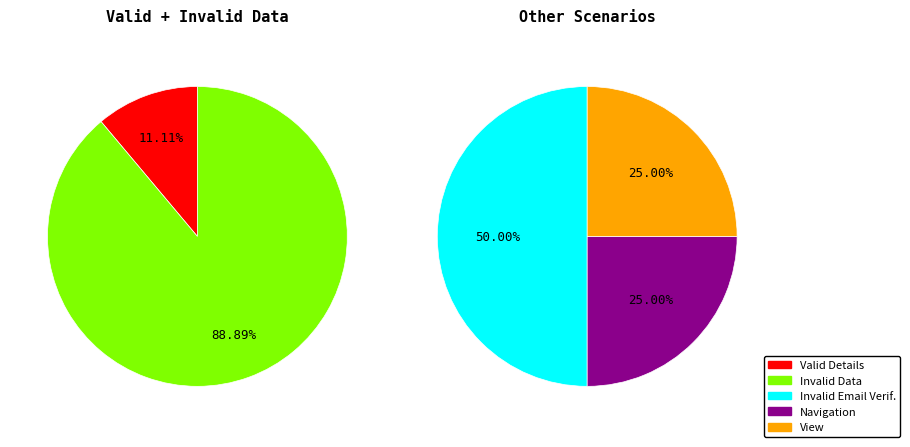

How many slices are in this pie chart?

5